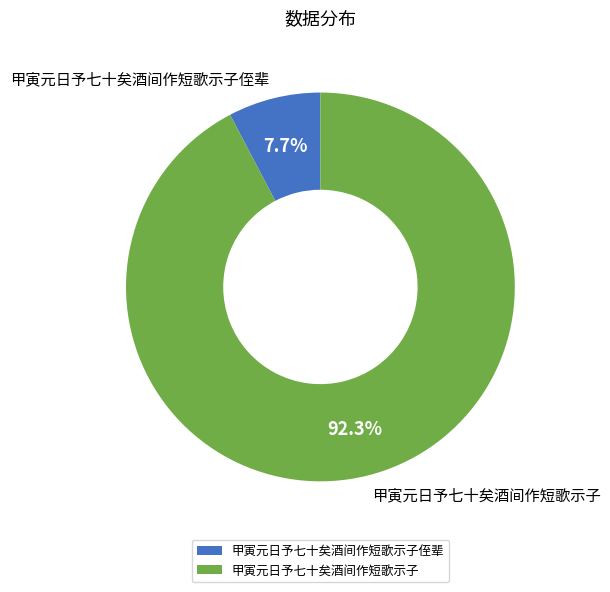

Does 甲寅元日予七十矣酒间作短歌示子侄辈 account for over 50% of the chart?

No